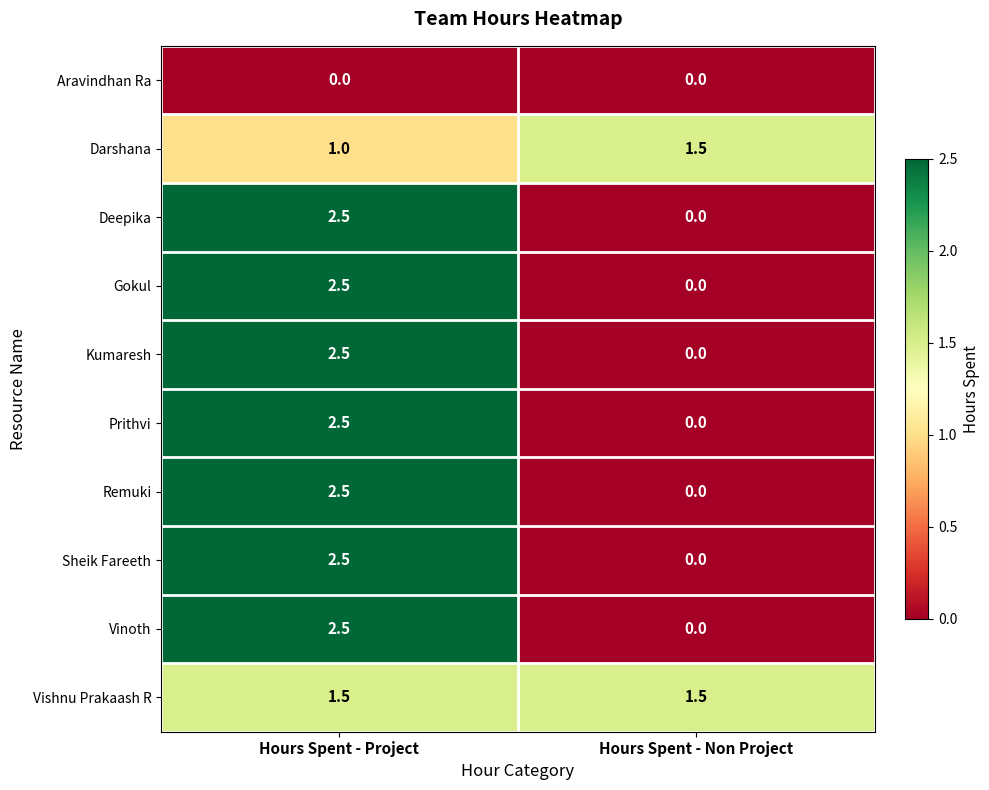

How many data points does each series have?

2